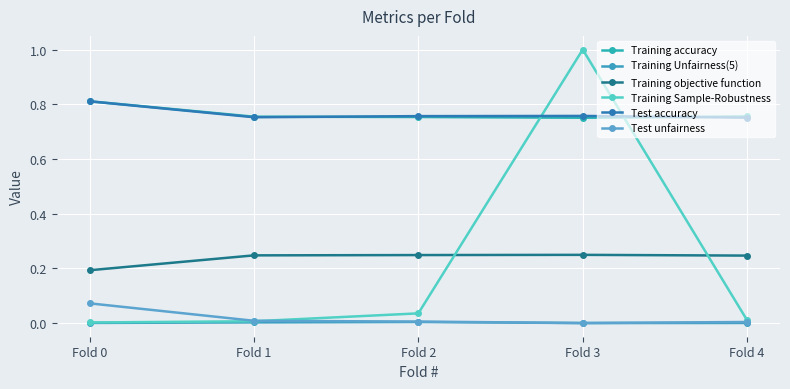

Where do Training Sample-Robustness and Training accuracy first cross each other?

Fold 2 and Fold 3